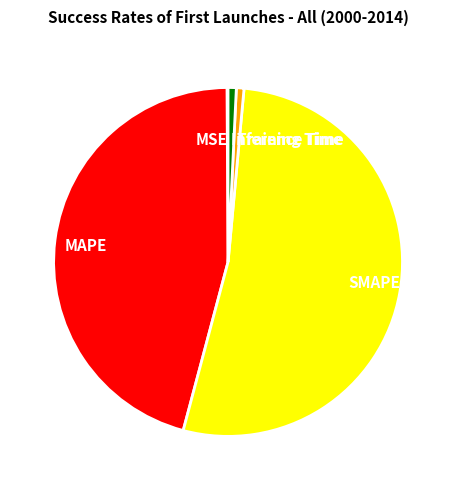

True or false: Inference Time accounts for 1% of the total.

True